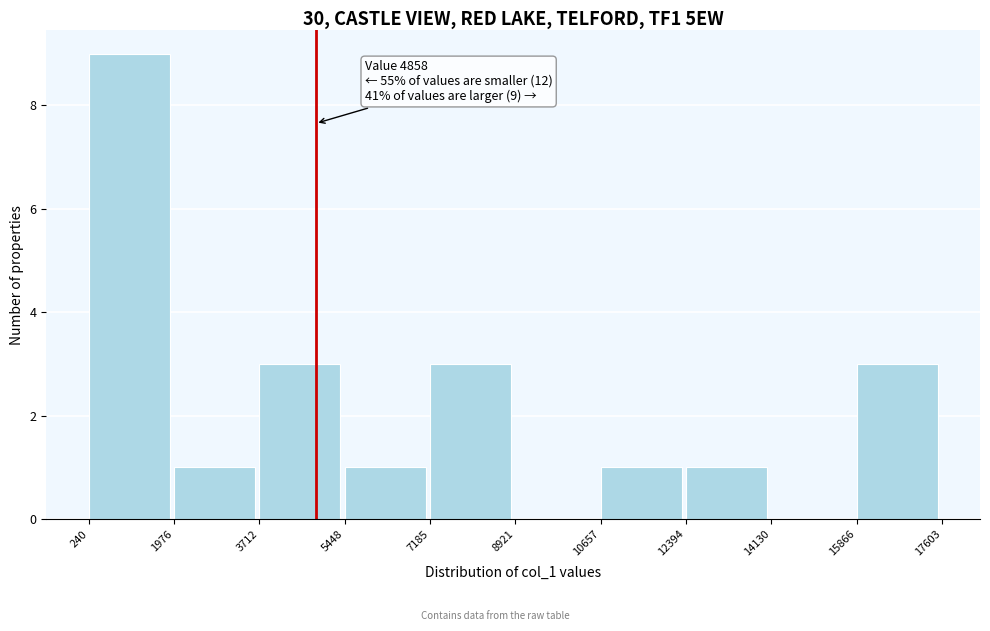

Which range on the x-axis has the tallest bar?

240 to 1976